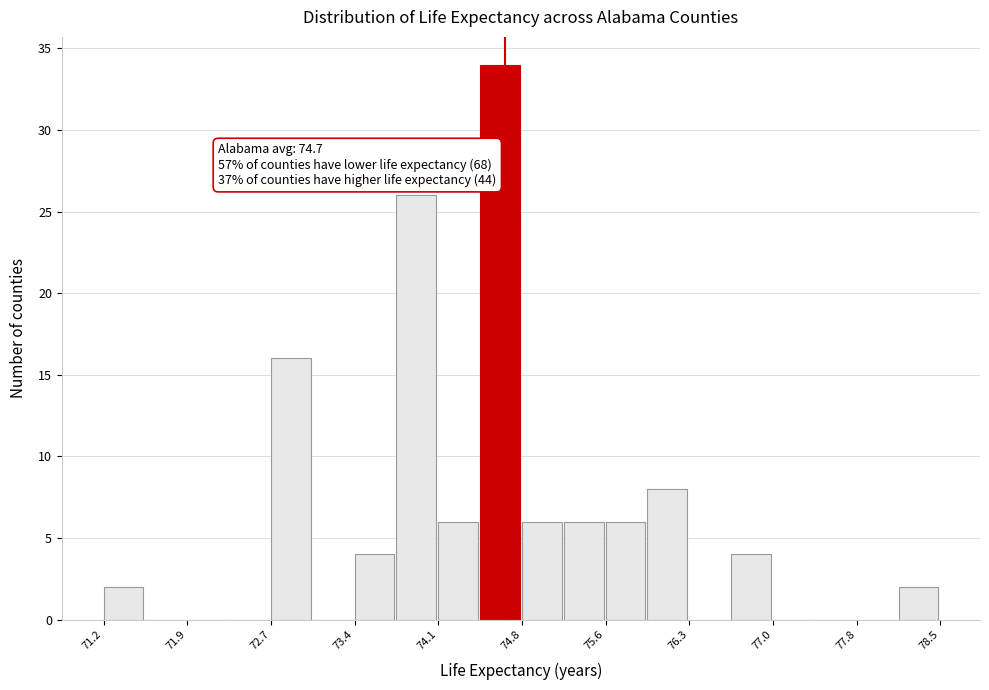

Read against the x-axis, roughly where is the centre of the tallest bar?

74.7